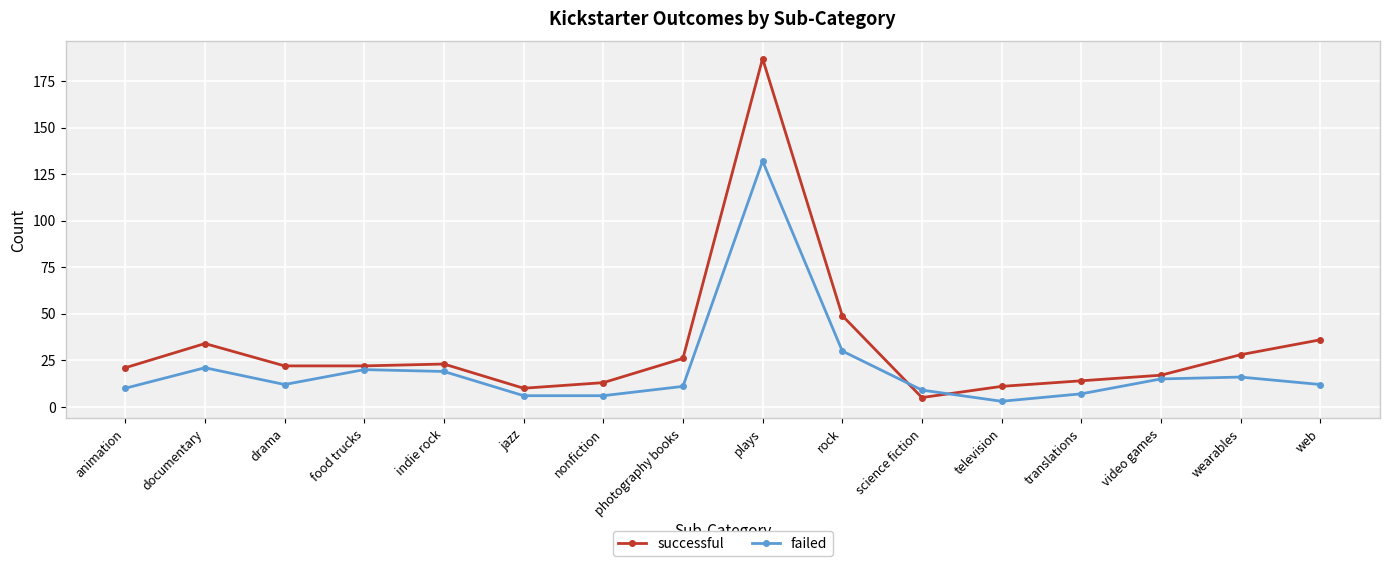

Rank the series by their maximum value, from lowest to highest.

failed, successful